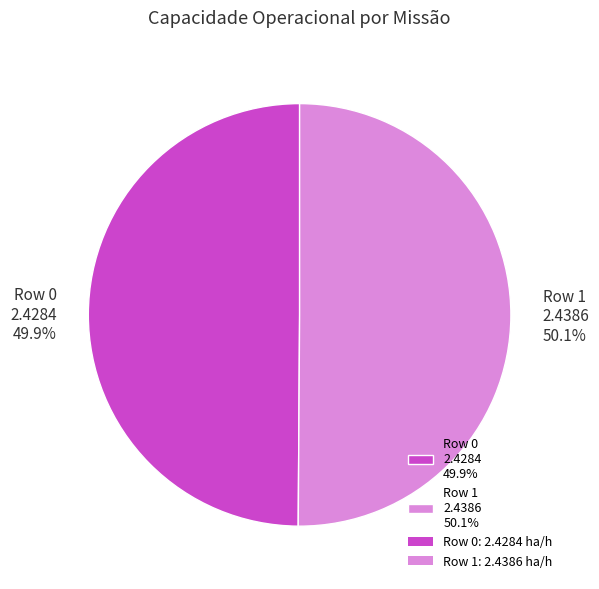

Combined, what portion of the pie is Row 1 and Row 0?

100.0%